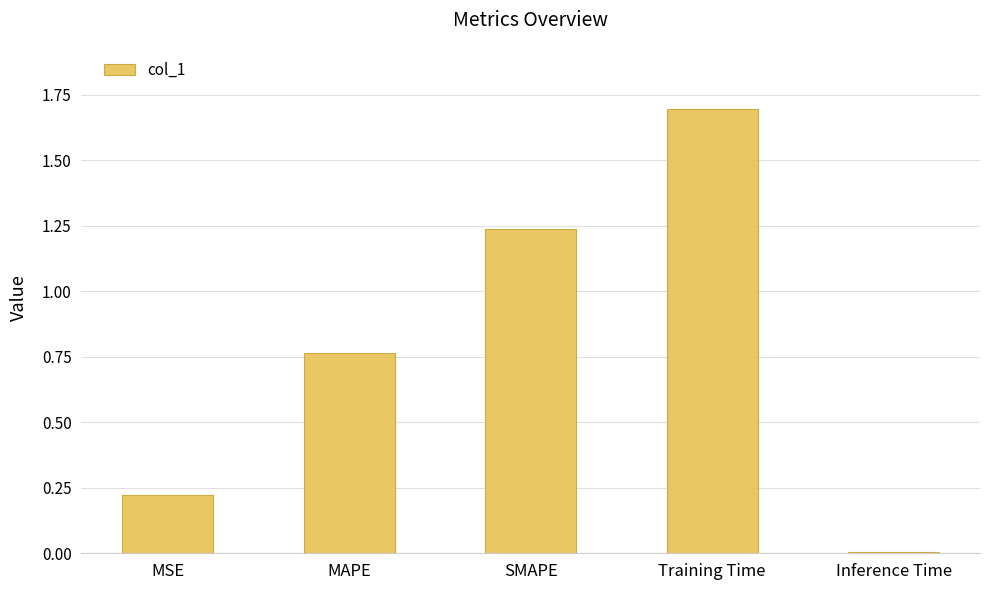

What is the sum of all values?

3.9